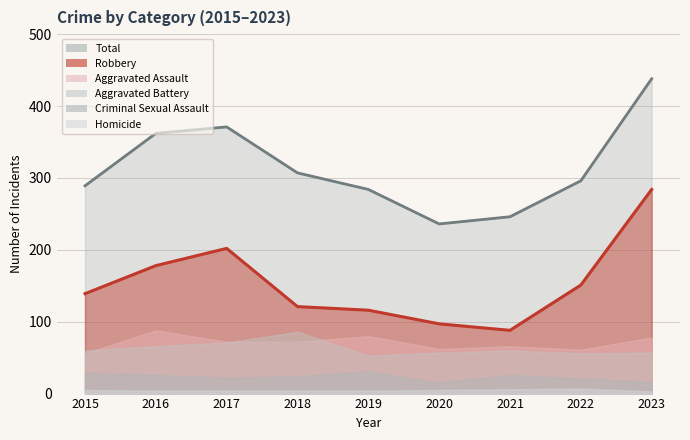

Is it true that Homicide equals 6 at 2019?

False